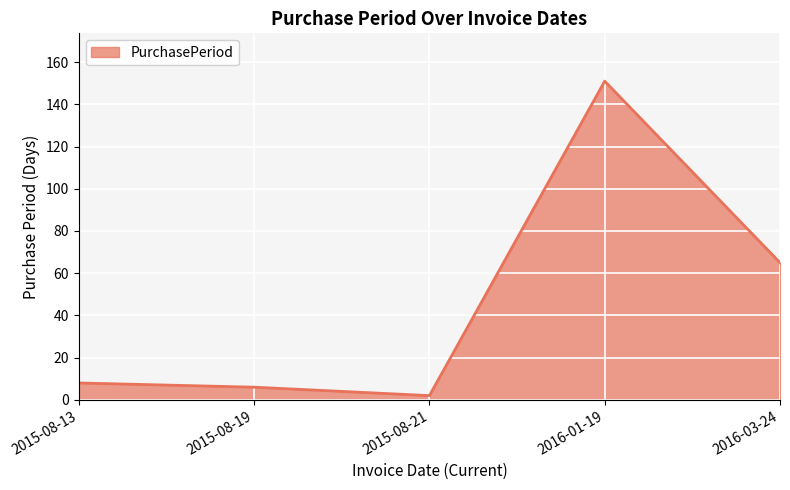

Which category has the lowest value across all series?

2015-08-21